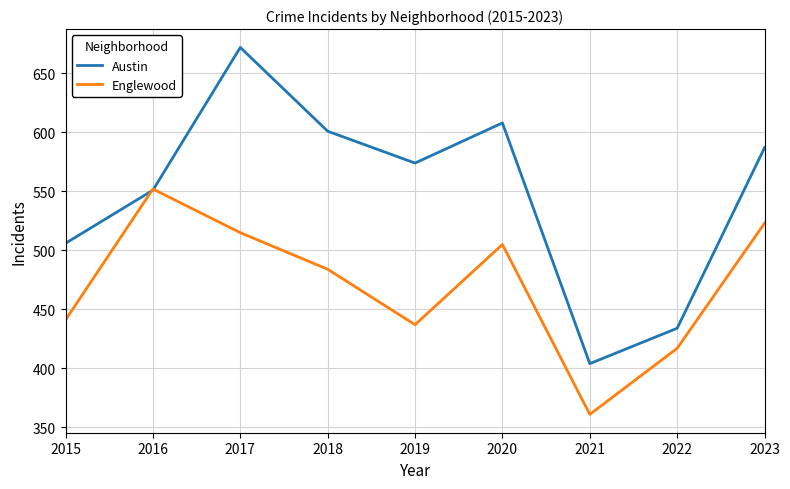

At 2017, list the series in order from largest to smallest.

Austin, Englewood